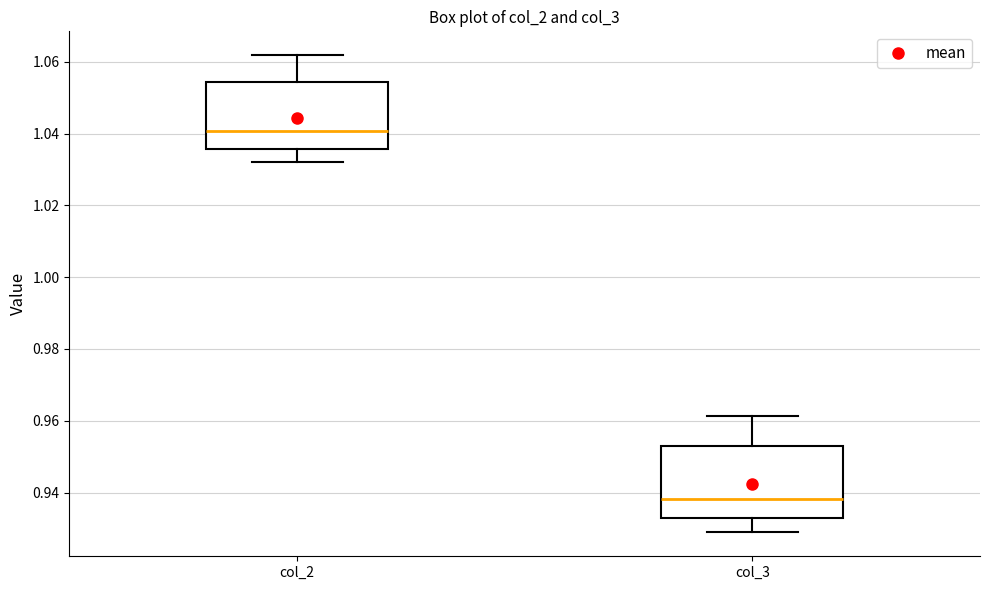

Which box has the lowest median line?

col_3